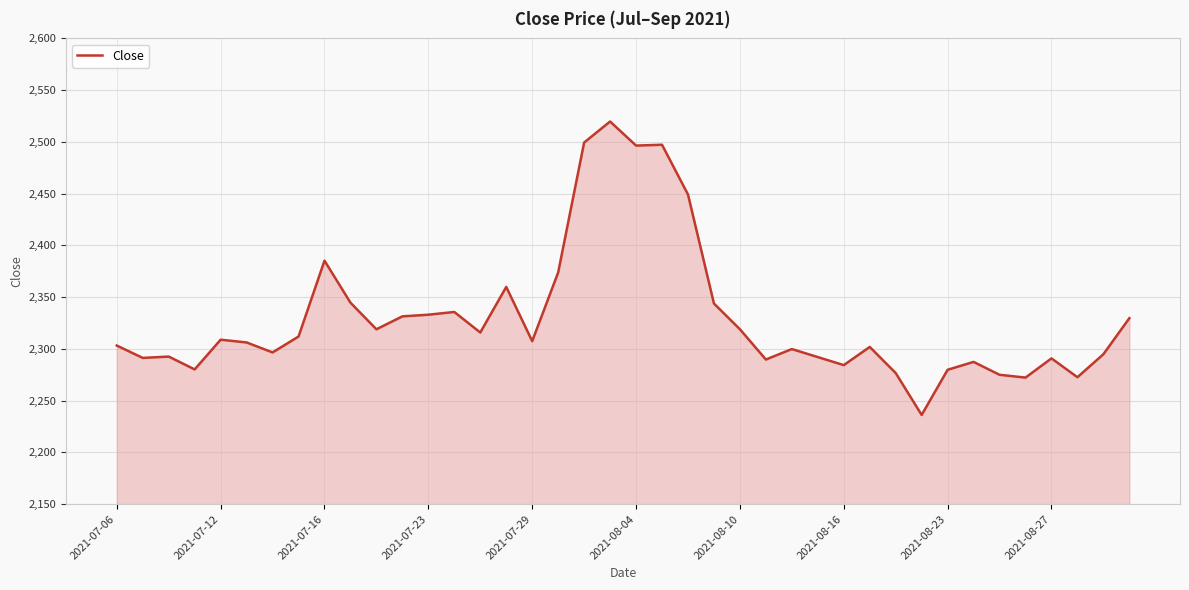

Does the chart have visible grid lines?

Yes